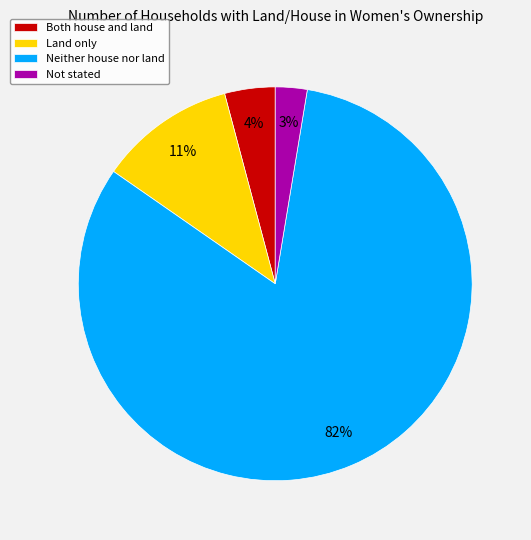

Is there a majority slice in this chart?

Yes